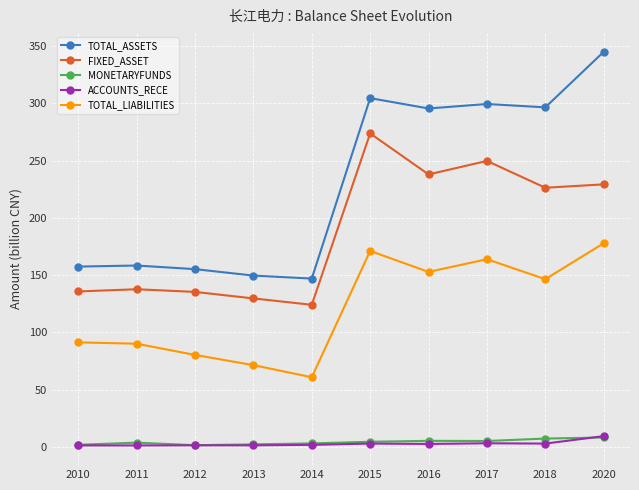

The value of FIXED_ASSET at 2016 is 92.5. True or false?

False